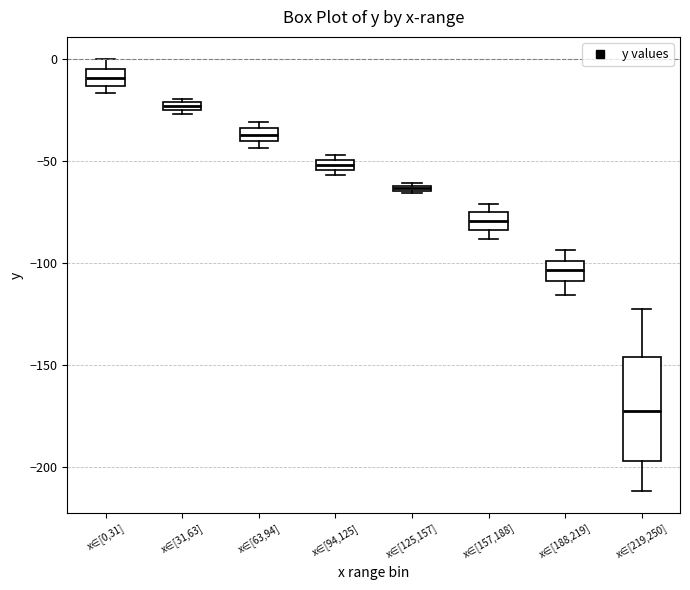

Which box's median line is the highest?

x∈[0,31]